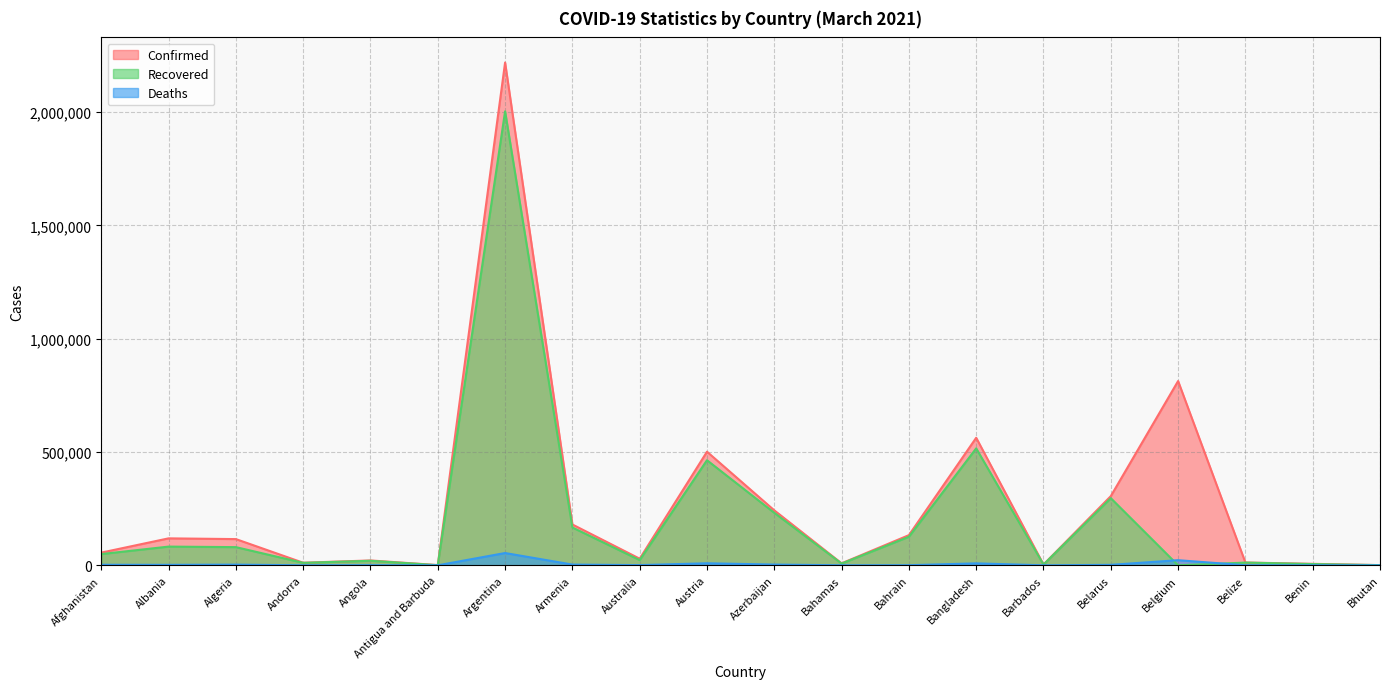

Where is Confirmed nearest to the value 1109646?

Belgium